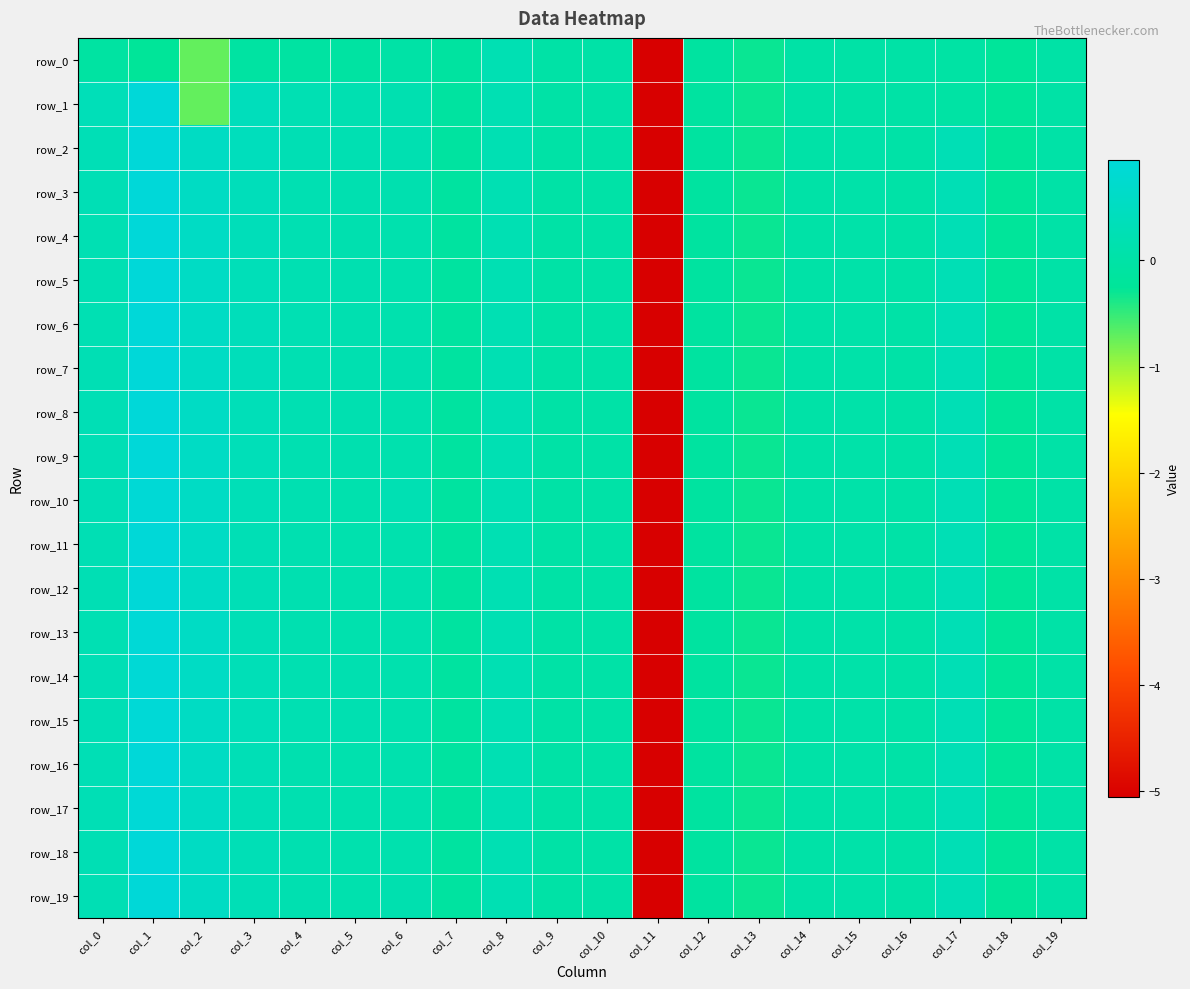

What is the difference between the maximum and minimum values in the row_18 series?

6.0